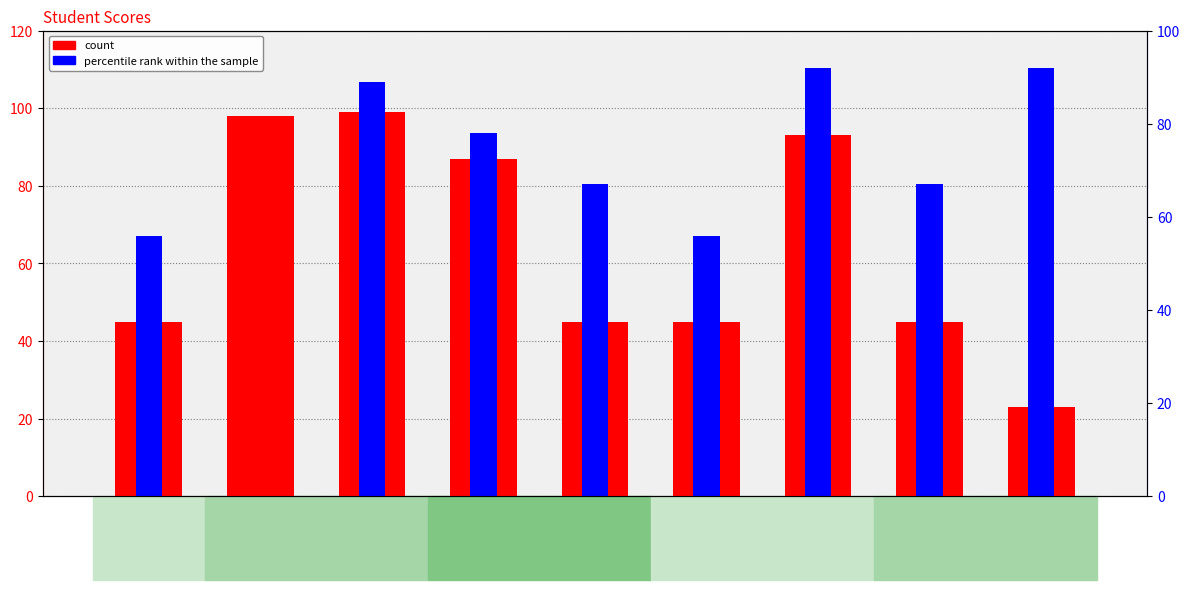

Where does the count series first go above 45?

Aaradhya